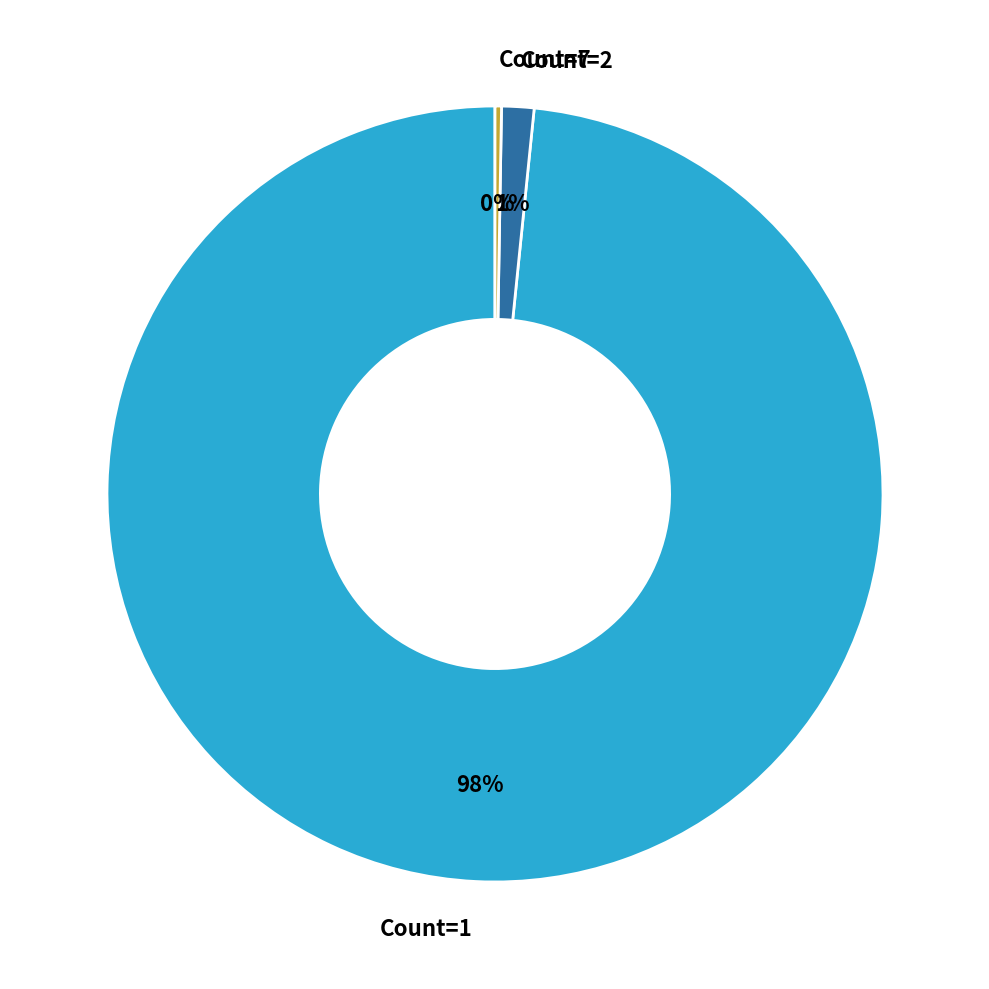

Which category has the biggest portion of the pie?

Count=1